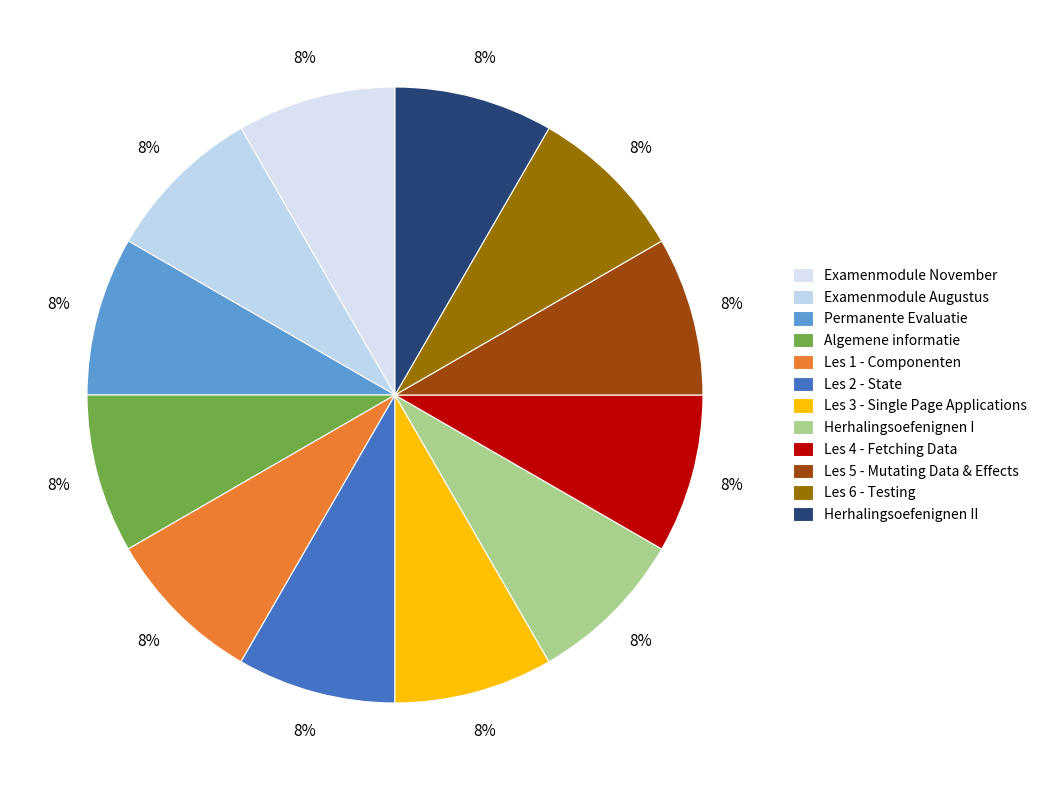

How many segments does this pie chart have?

12